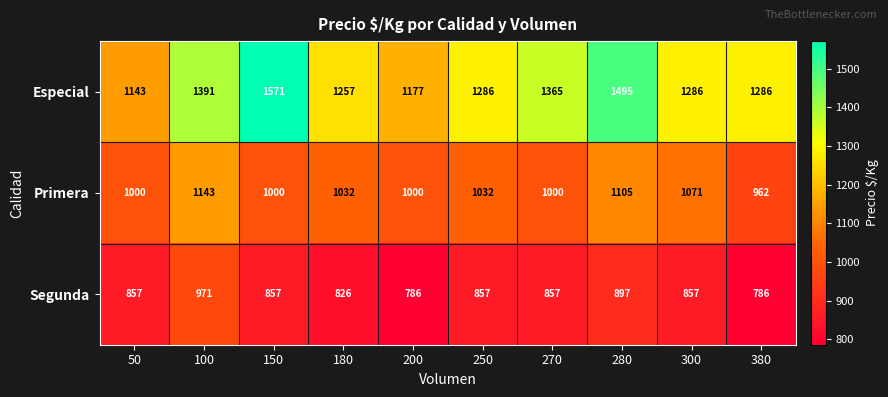

Which category has the highest value across all series?

150